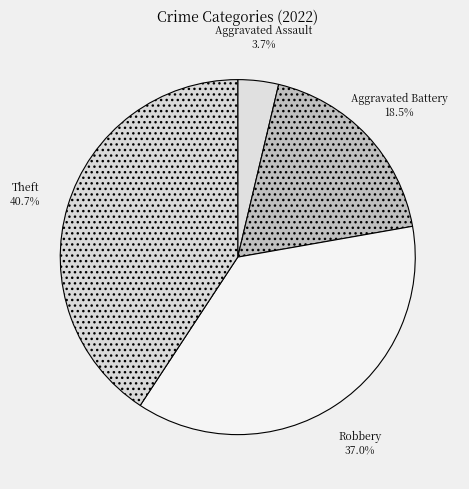

How much of the chart is everything except Aggravated Battery?

81.5%